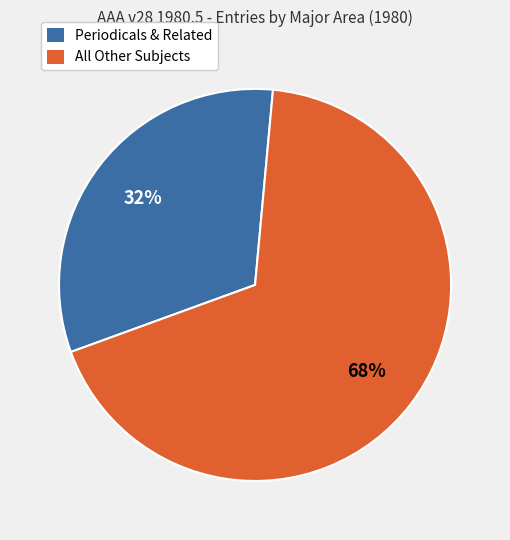

Is there any slice that represents more than half of the pie?

Yes